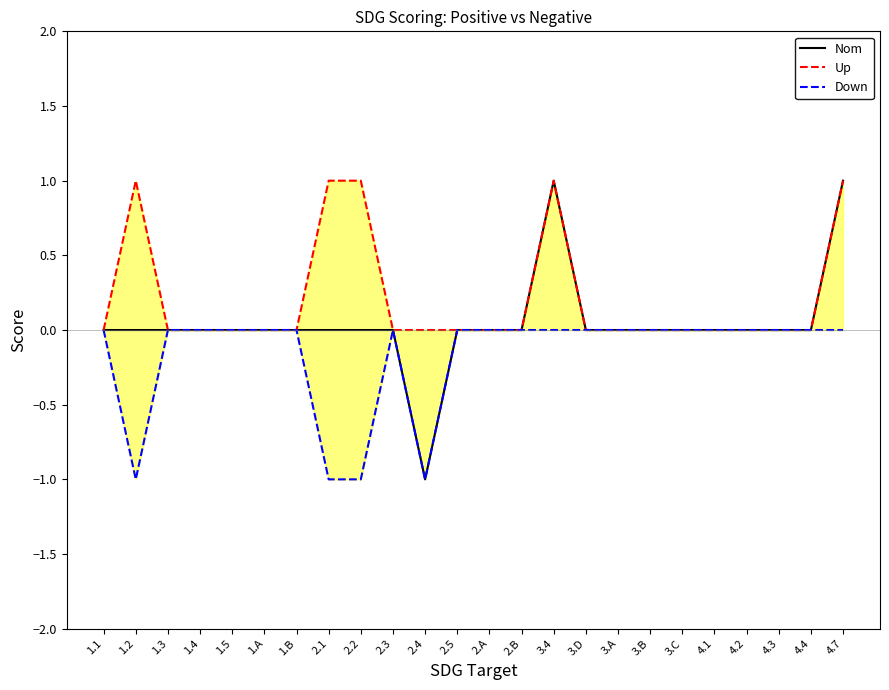

List the series in order of their peak value, highest first.

Nom, Up, Down